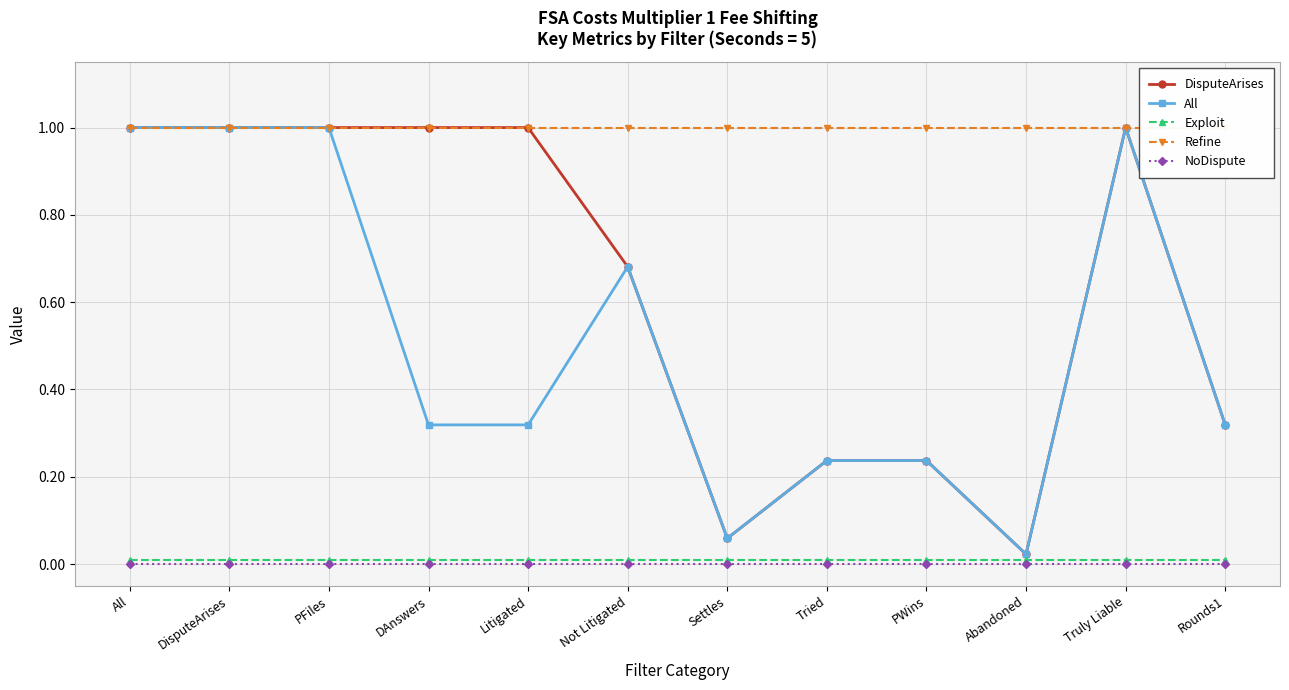

Which series has the widest spread of values?

All